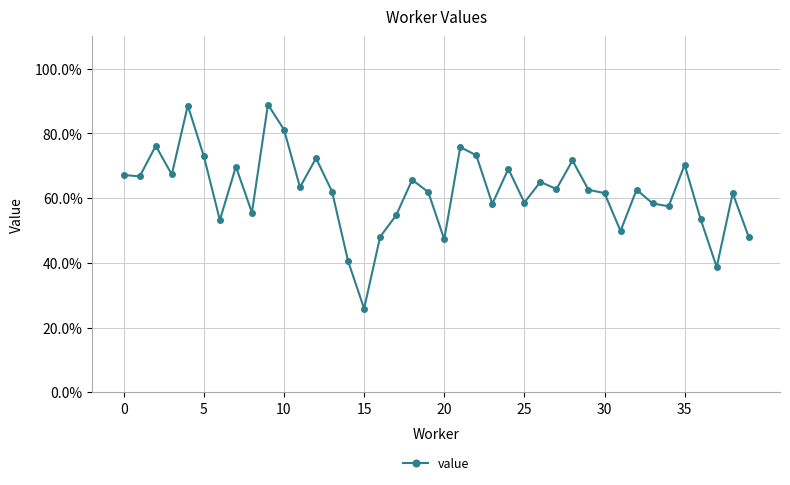

What is the greatest value displayed?

0.9